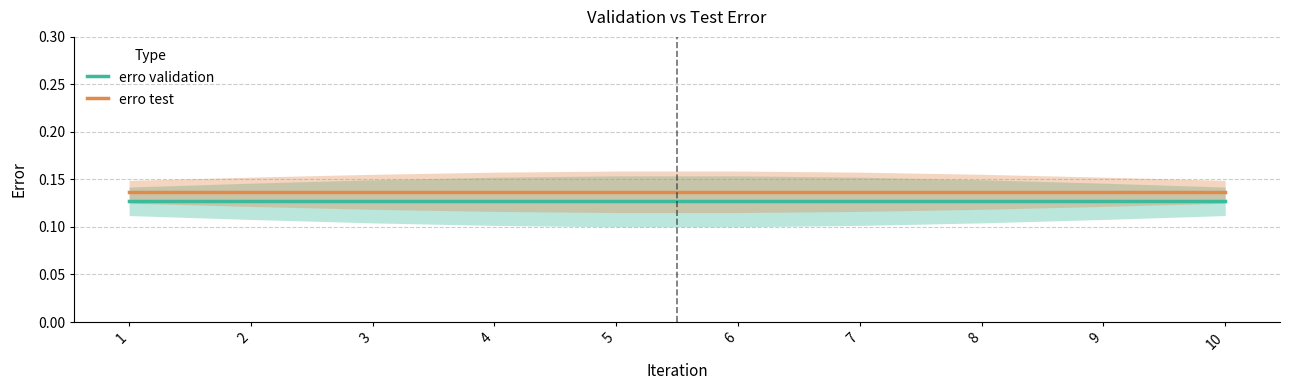

Is it true that erro test equals 0.0 at 10?

False